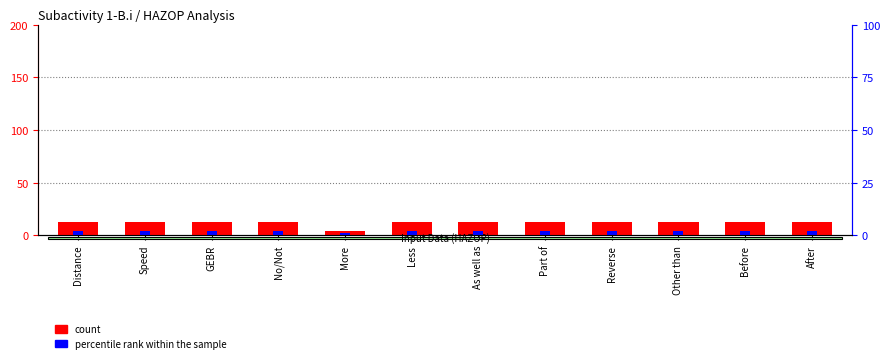

At which label is count closest to 8?

More